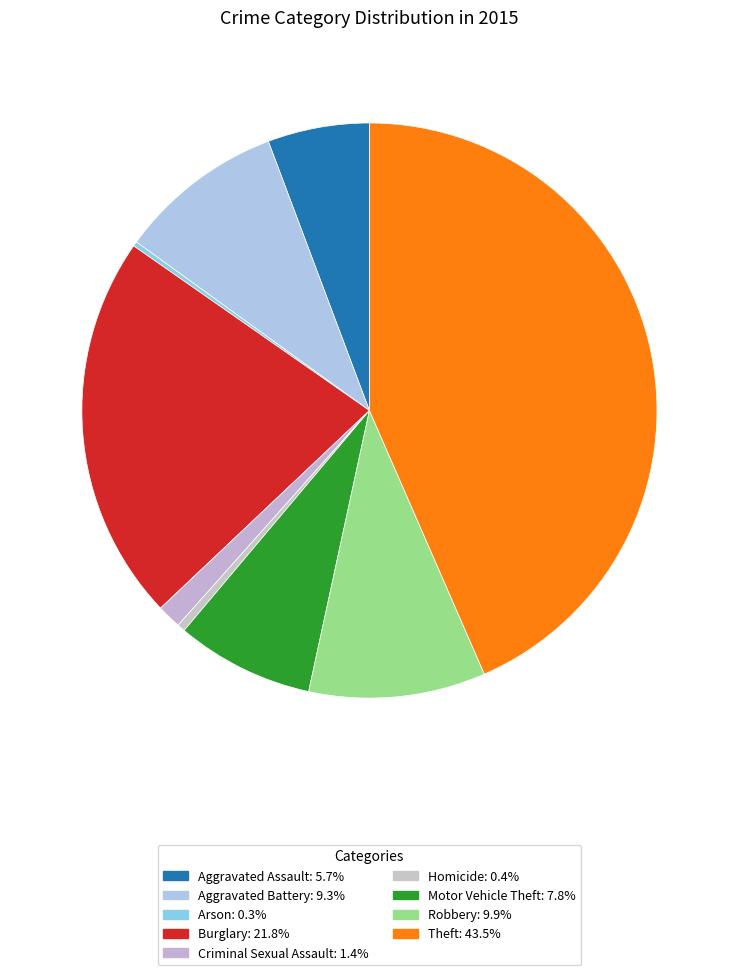

To the nearest percent, what is the difference between the Theft and Criminal Sexual Assault slice percentages?

42%